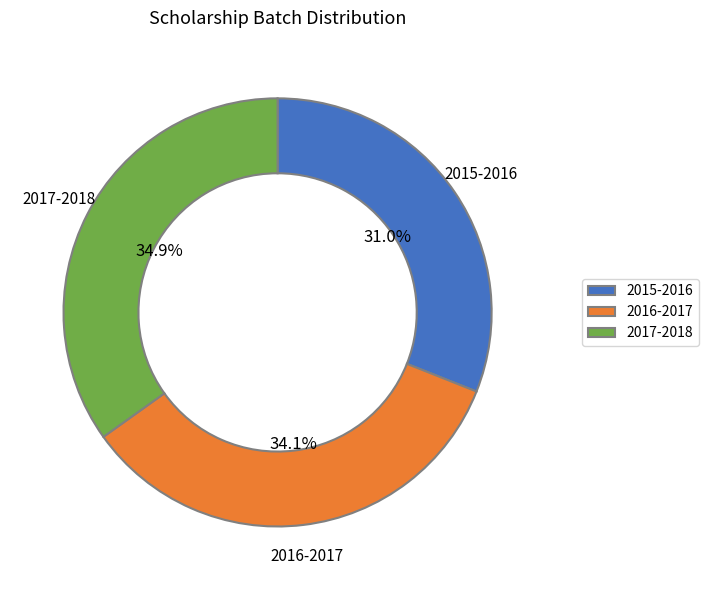

Does 2016-2017 account for over 50% of the chart?

No